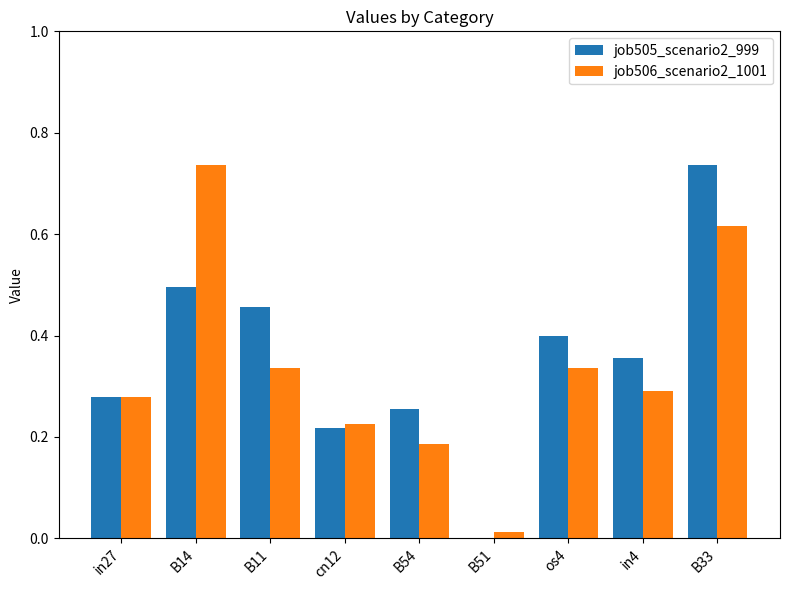

The job505_scenario2_999 series shows 0.4 at cn12. True or false?

False